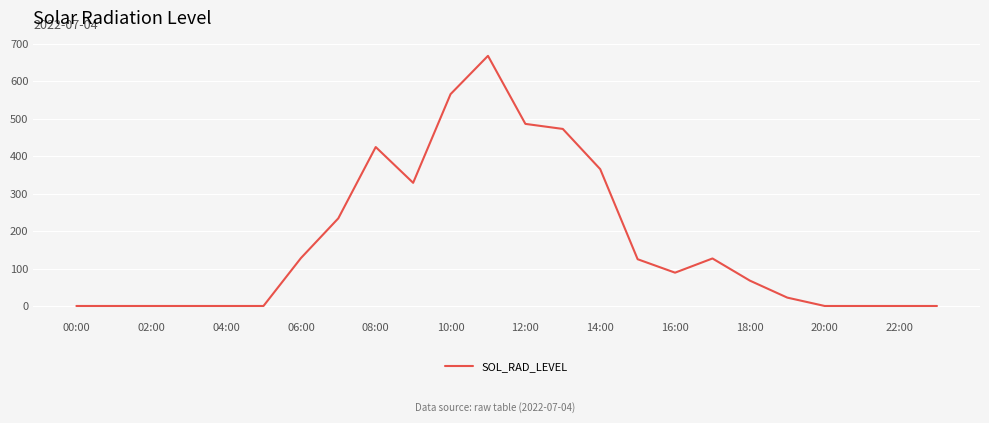

True or false: the data has more than 0 interior local peaks.

True